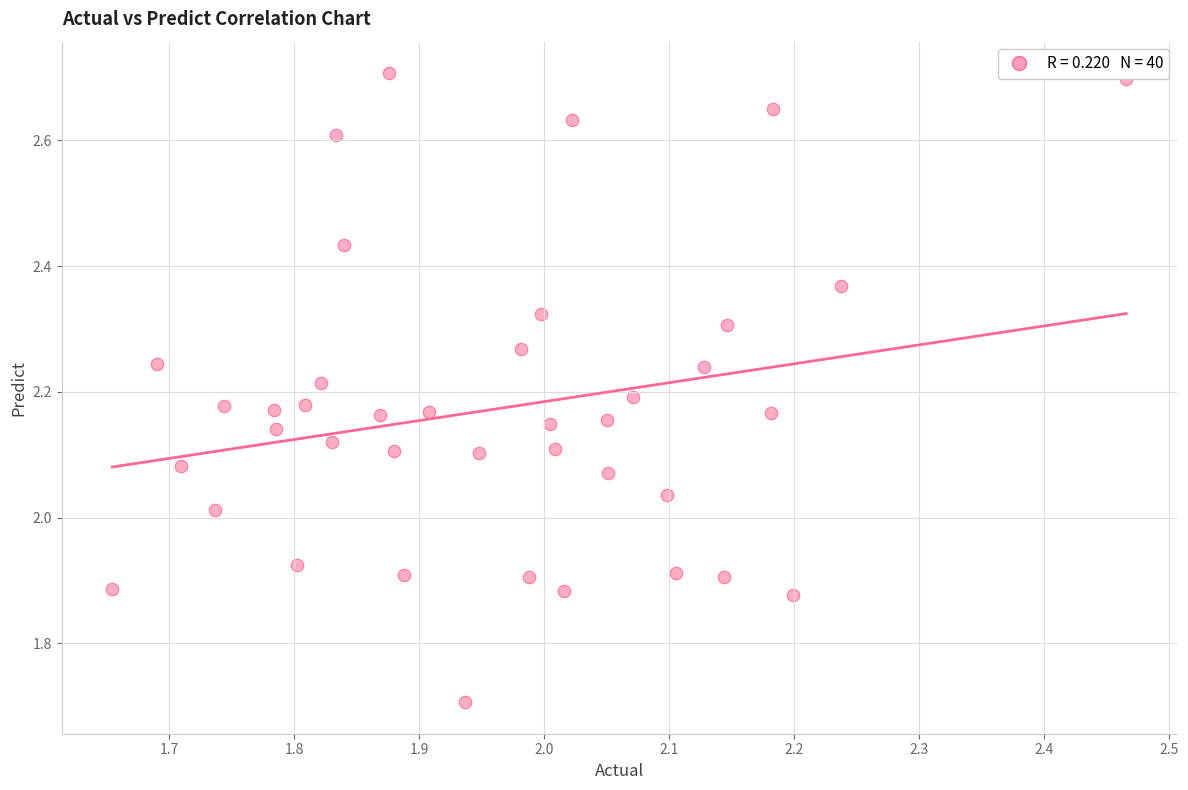

What is the range of Y values (max minus min)?

1.0